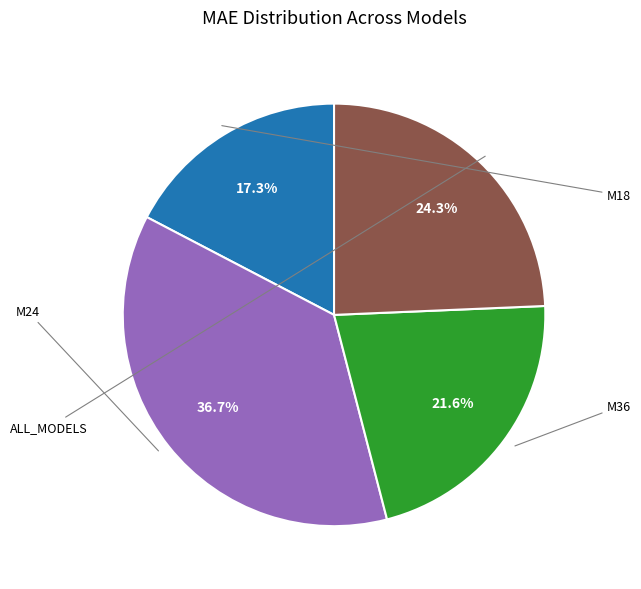

What percentage is the M18 slice, to the nearest percent?

17%